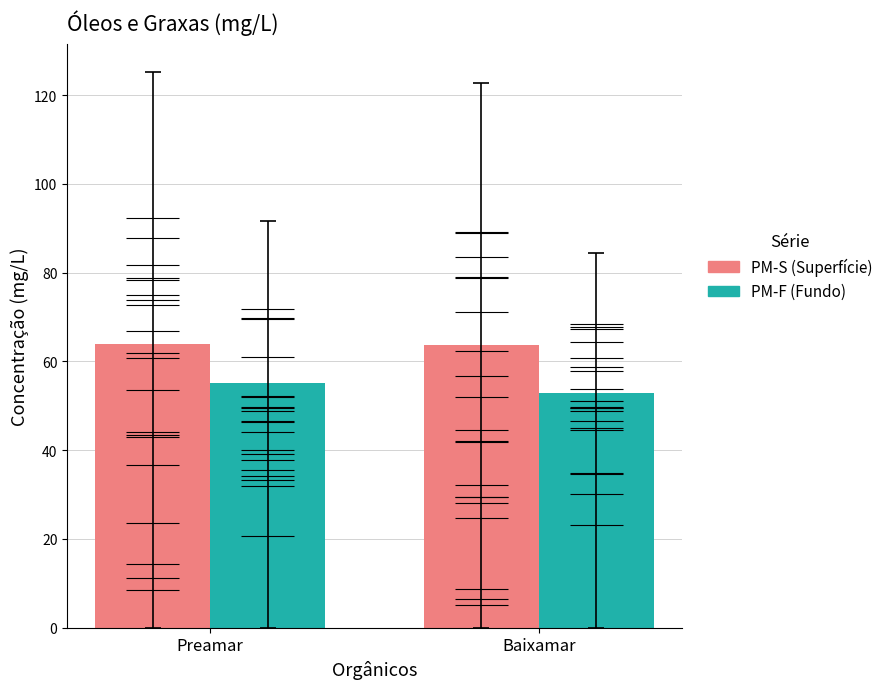

Does the chart contain any negative values?

No